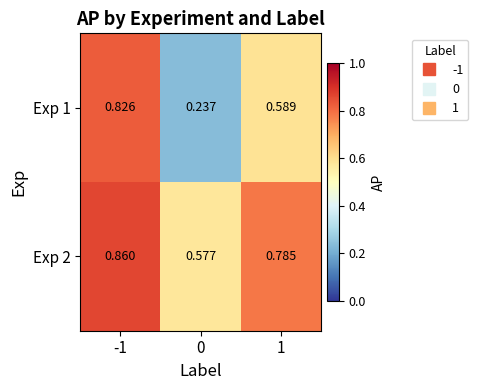

Rank the series by their average value, from highest to lowest.

Exp 2, Exp 1